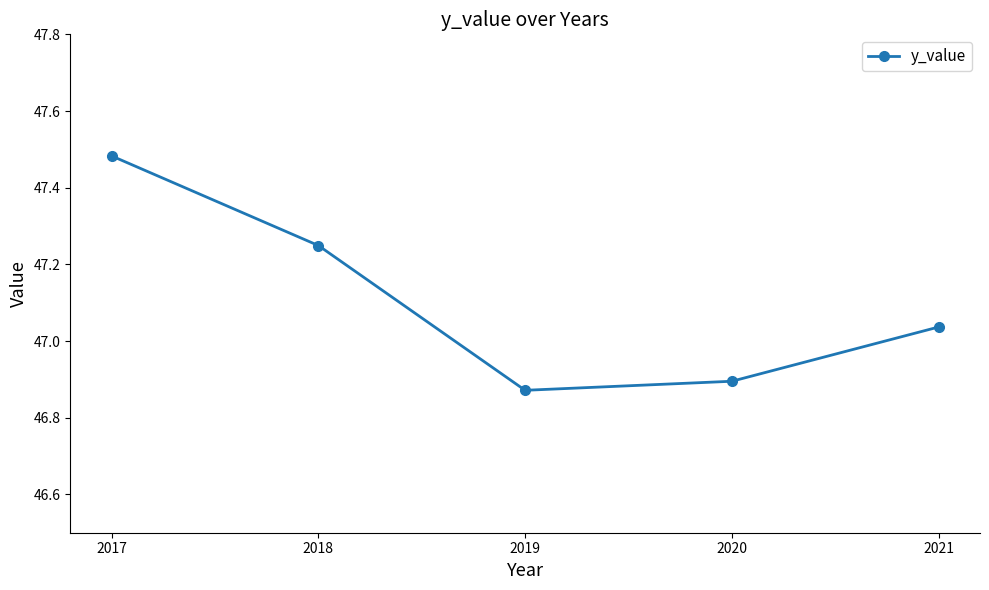

What is the change in value from 2018 to 2020?

-0.4